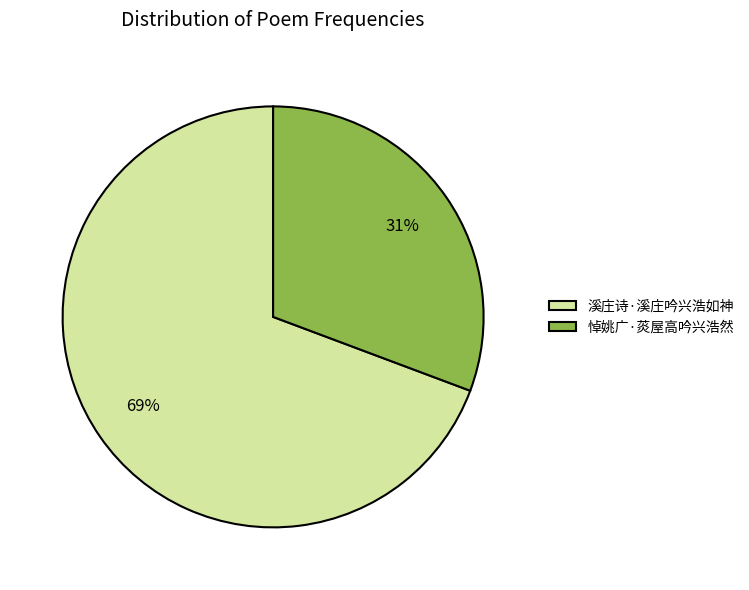

To the nearest percent, what is the average slice percentage?

50%